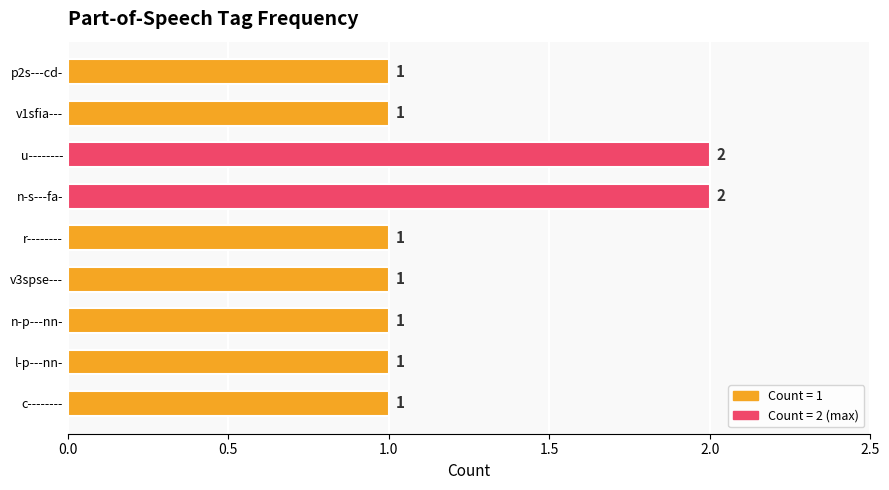

How many bars are there in total?

9